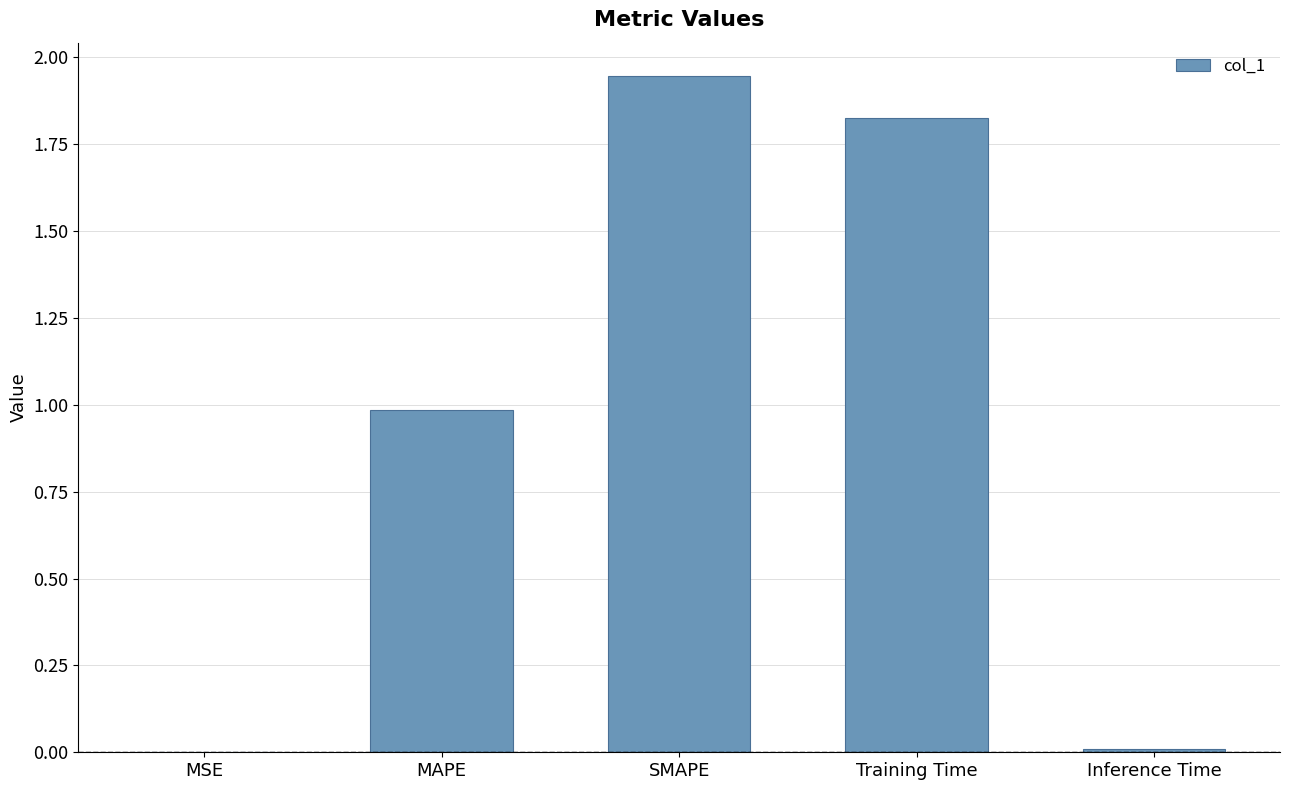

The value at Inference Time is 0.0. True or false?

True